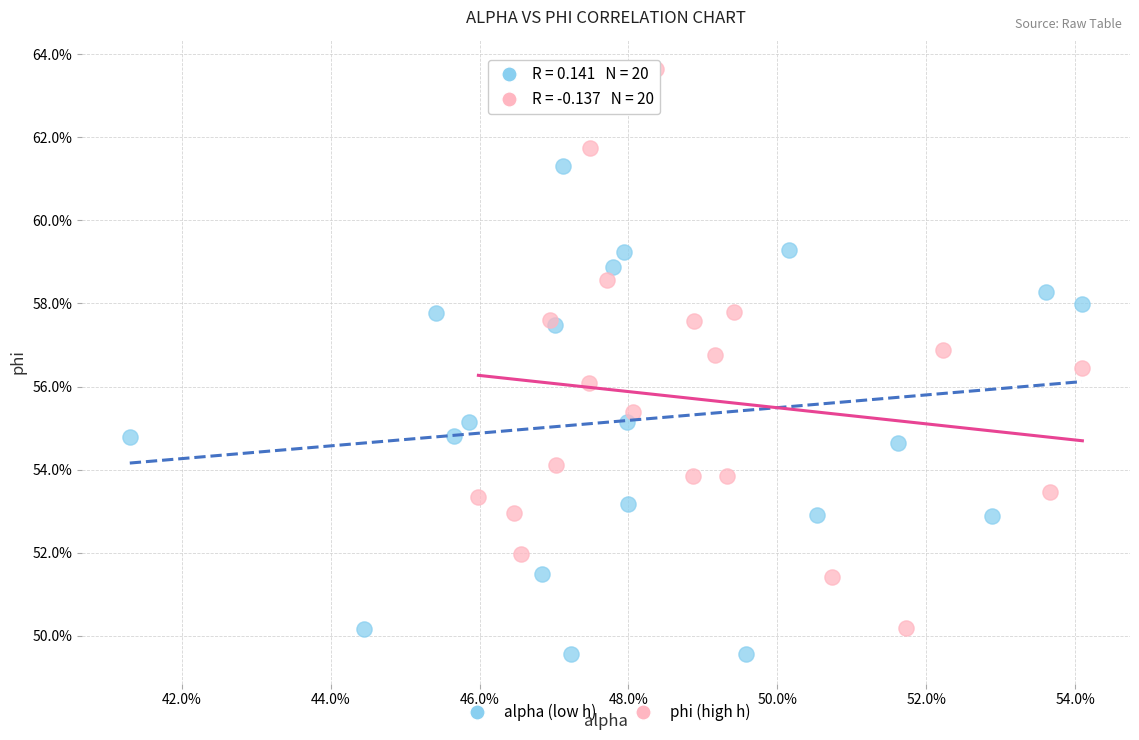

What are all the series names shown in the legend?

alpha (low h), phi (high h)